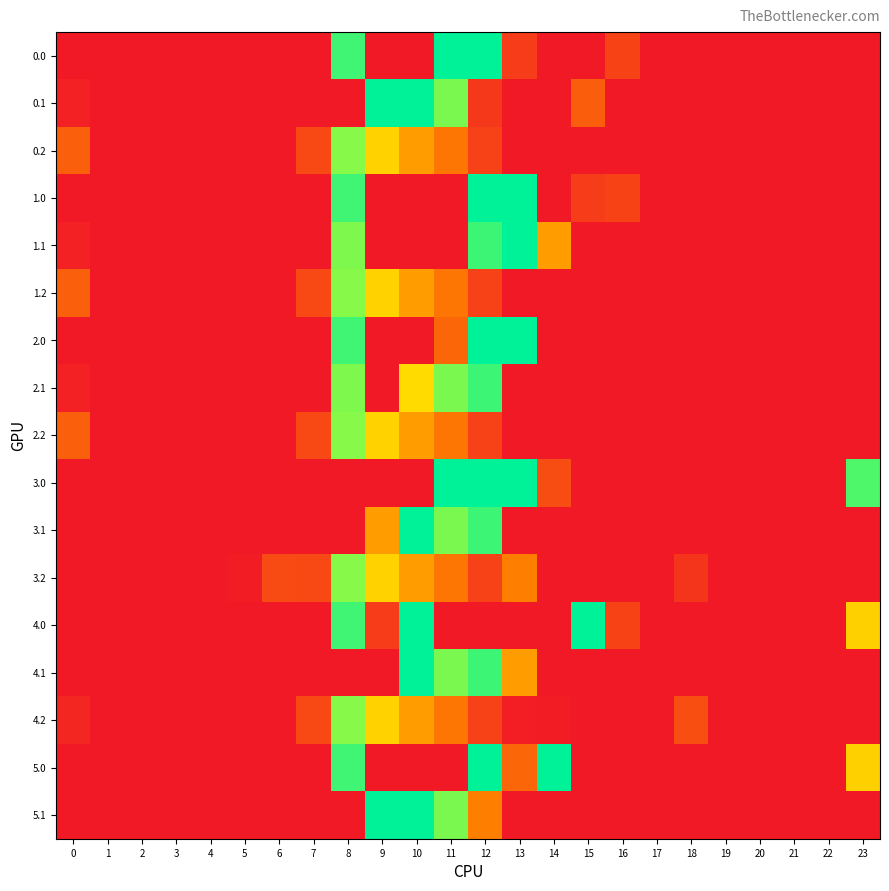

What is the total value across all series at 8?

5132.1